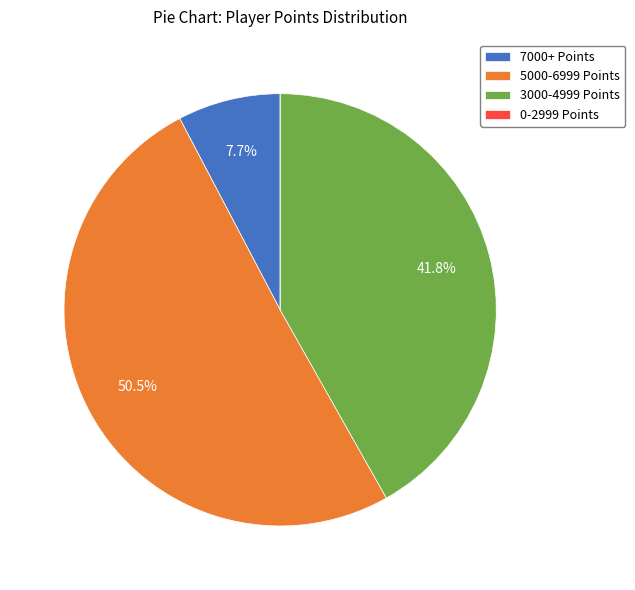

Between 3000-4999 Points and 7000+ Points, which is larger?

3000-4999 Points